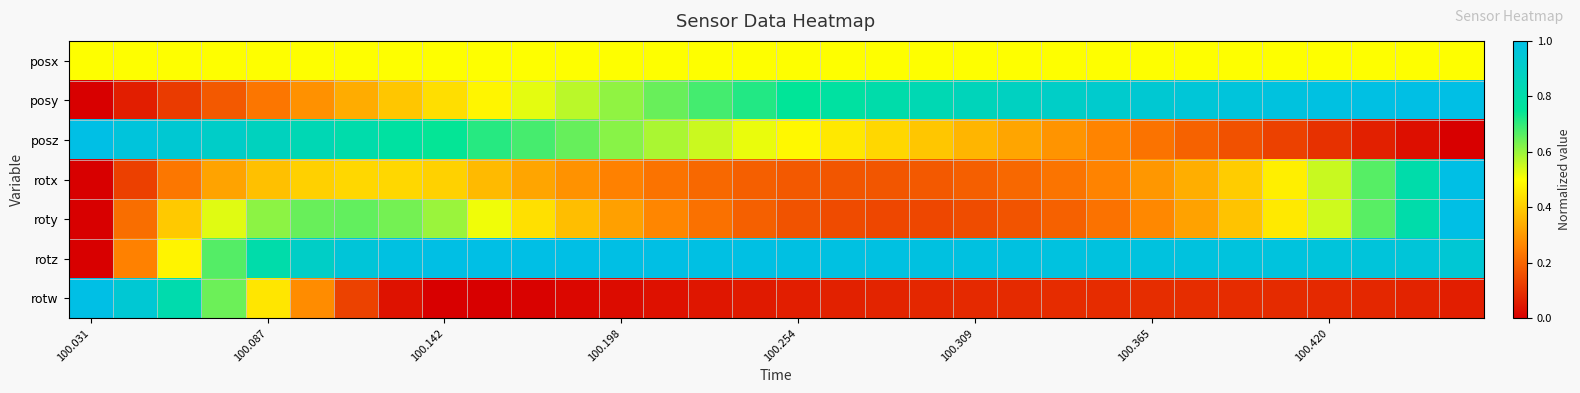

How many distinct data groups are displayed?

7